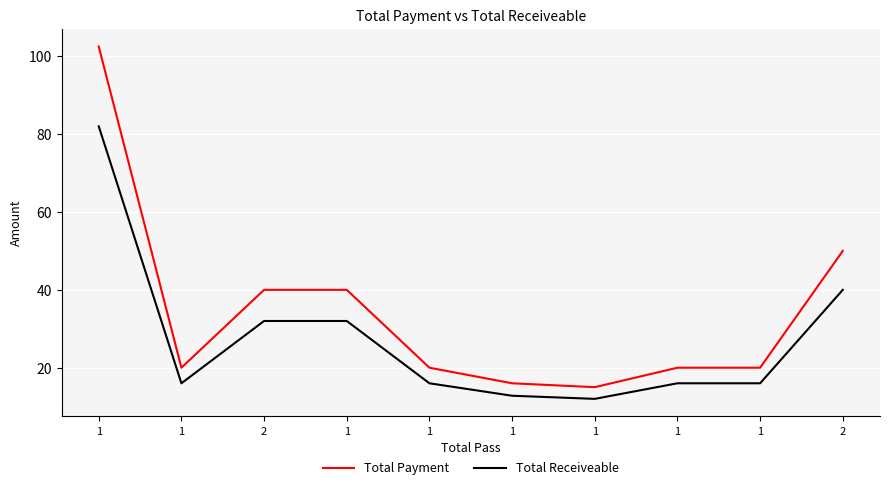

True or false: Total Receiveable has a value of 21.4 at 1.

False